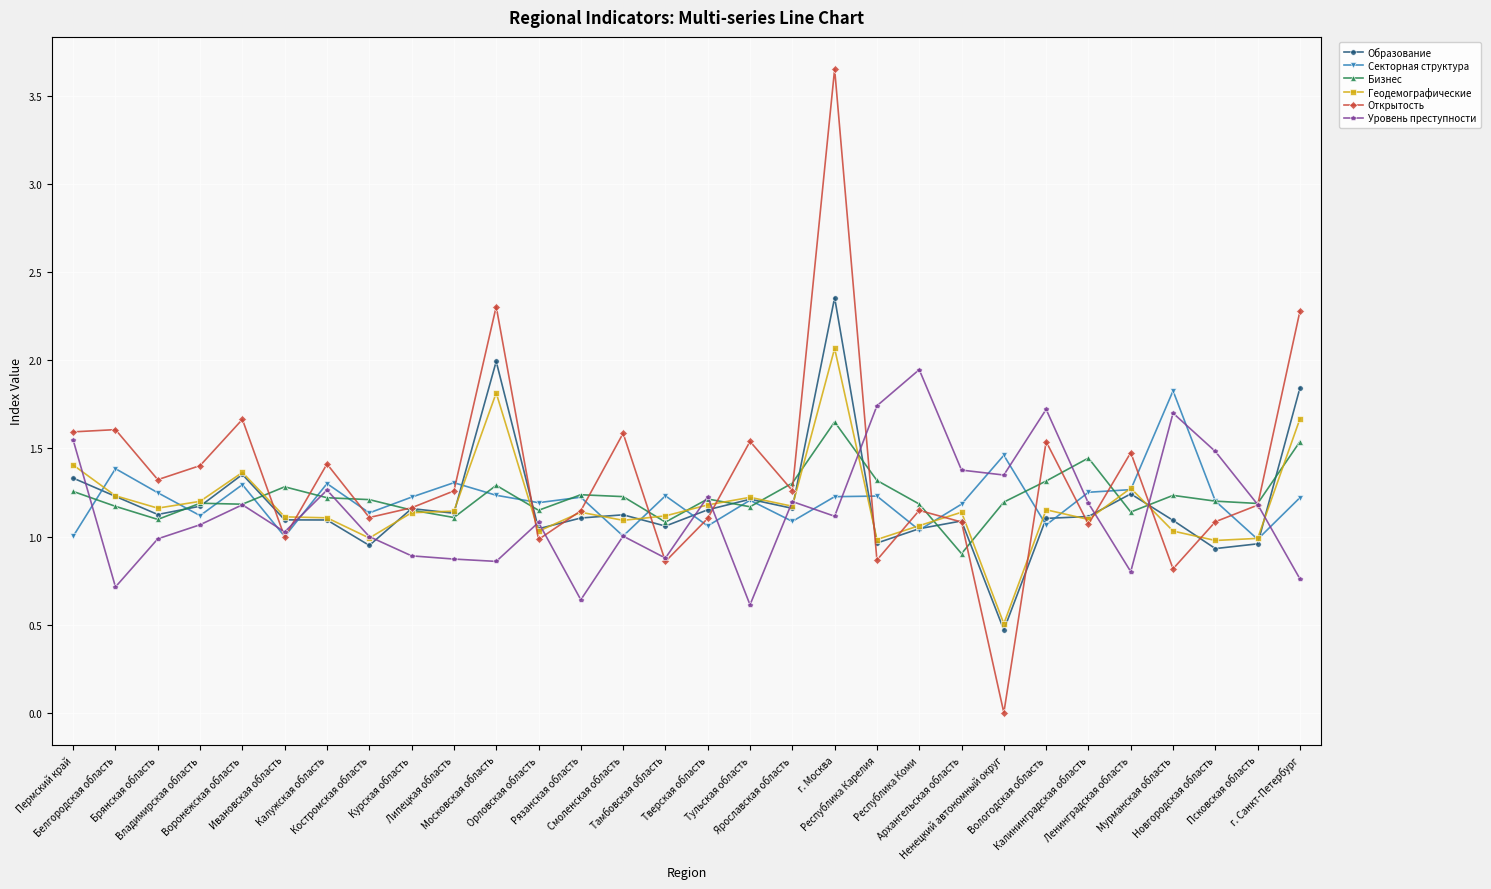

Rank the series by their maximum value, from lowest to highest.

Бизнес, Секторная структура, Уровень преступности, Геодемографические, Образование, Открытость